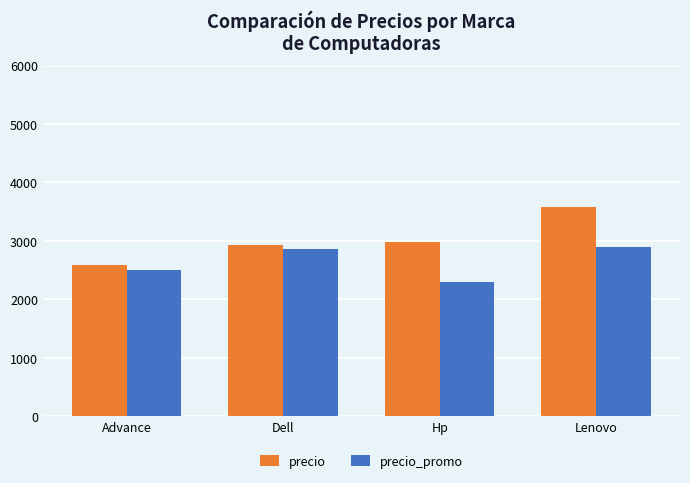

What is the value of the precio bar at the 3rd from the left?

2978